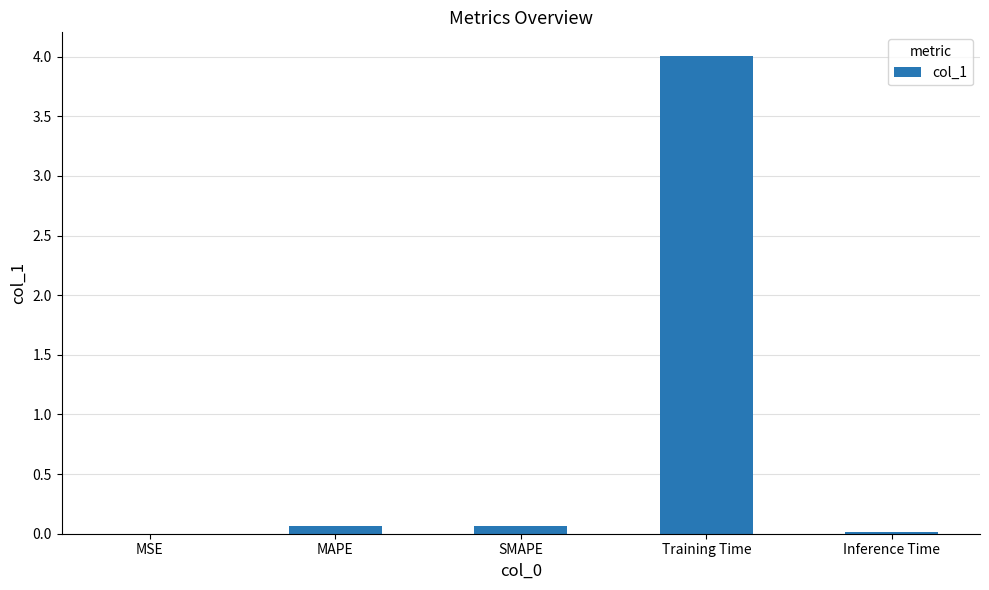

The value at MAPE is 0.1. True or false?

True